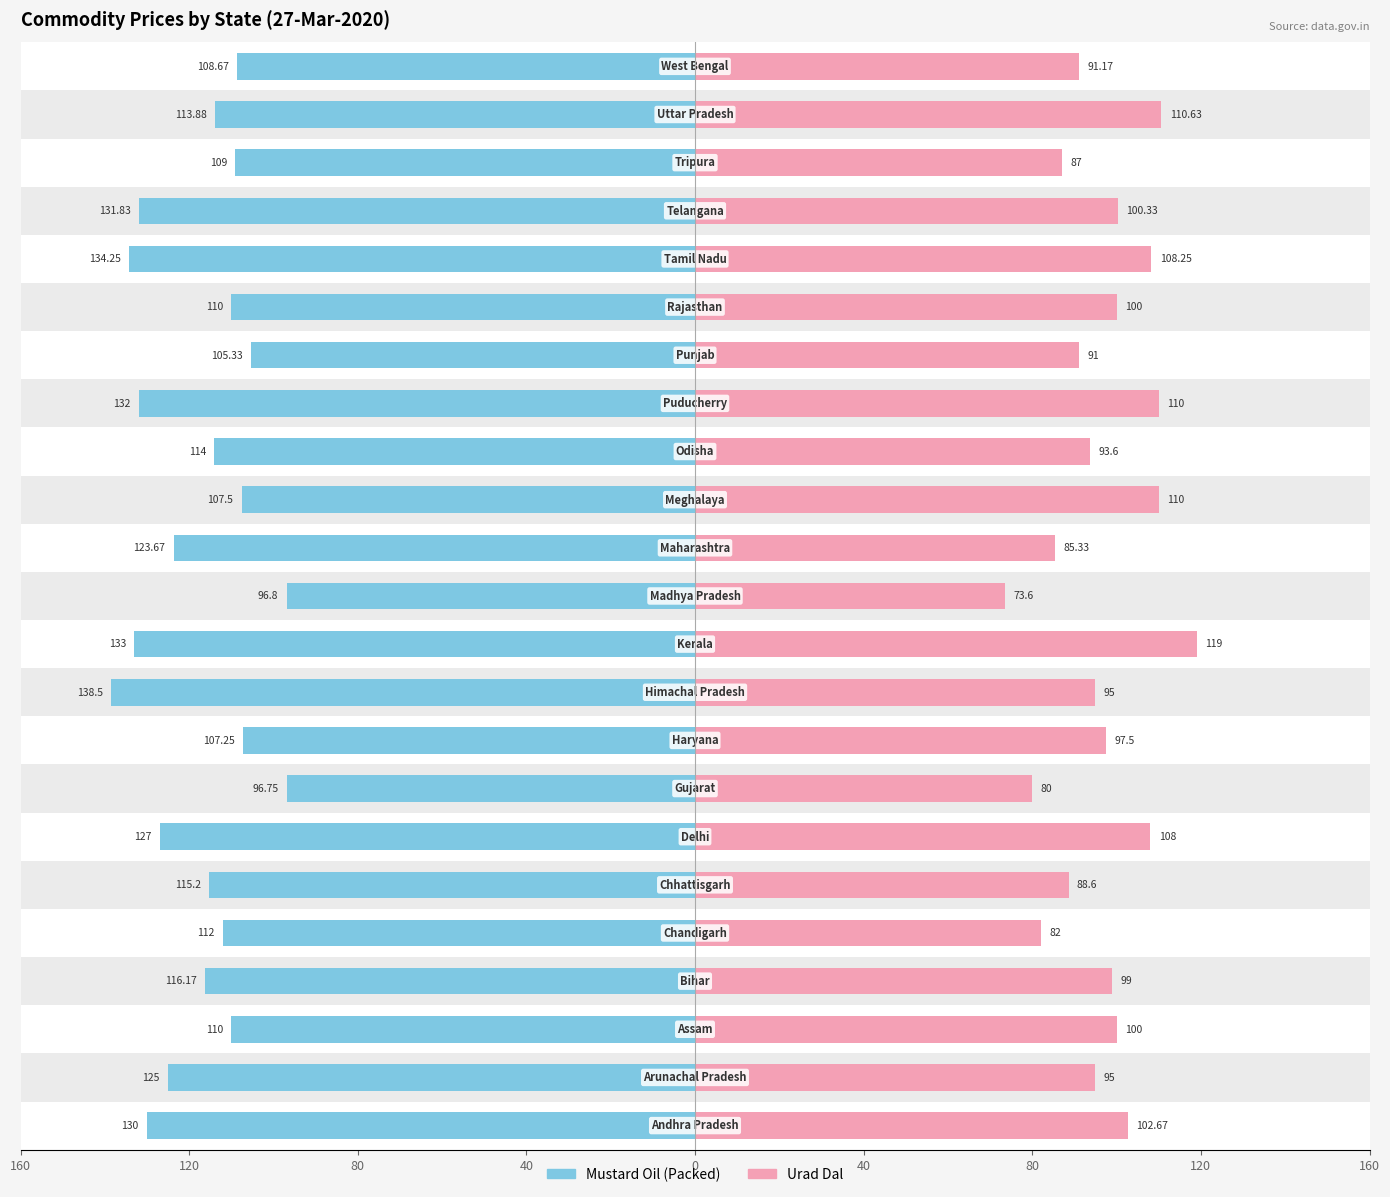

Reading left to right, extract all data points from this chart.

Mustard Oil (Packed): -130.0	-125.0	-110.0	-116.2	-112.0	-115.2	-127.0	-96.8	-107.2	-138.5	-133.0	-96.8	-123.7	-107.5	-114.0	-132.0	-105.3	-110.0	-134.2	-131.8	-109.0	-113.9	-108.7
Urad Dal: 102.7	95.0	100.0	99.0	82.0	88.6	108.0	80.0	97.5	95.0	119.0	73.6	85.3	110.0	93.6	110.0	91.0	100.0	108.2	100.3	87.0	110.6	91.2